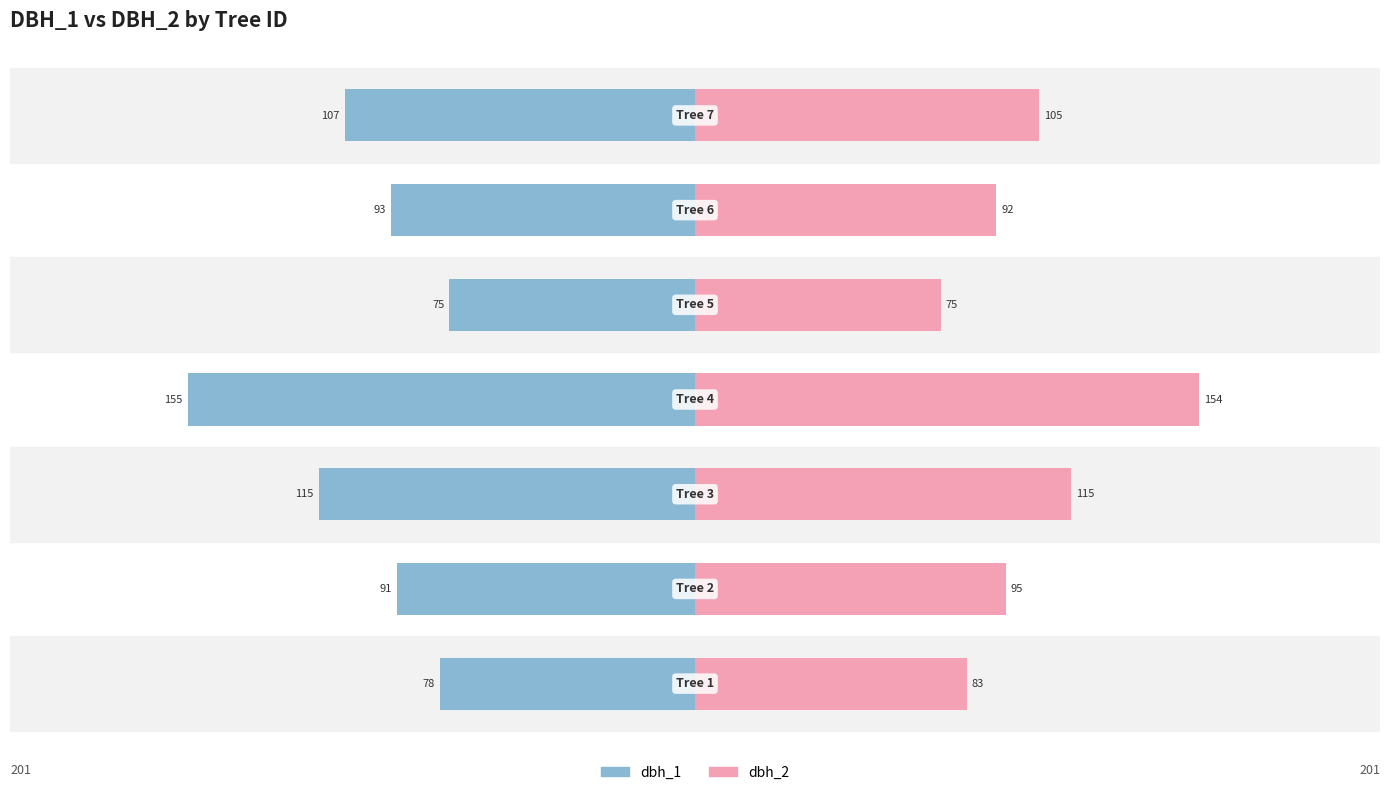

Reading left to right, extract all data points from this chart.

dbh_1: 0=-78	1=-91	2=-115	3=-155	4=-75	5=-93	6=-107
dbh_2: 0=83	1=95	2=115	3=154	4=75	5=92	6=105